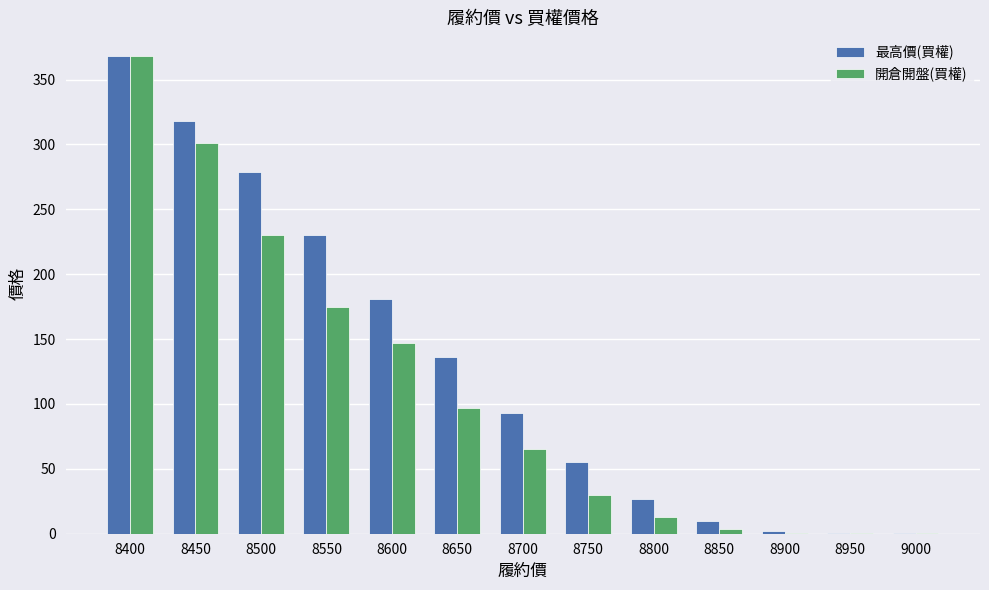

True or false: 開倉開盤(買權) has a value of 0.4 at 9000.

True